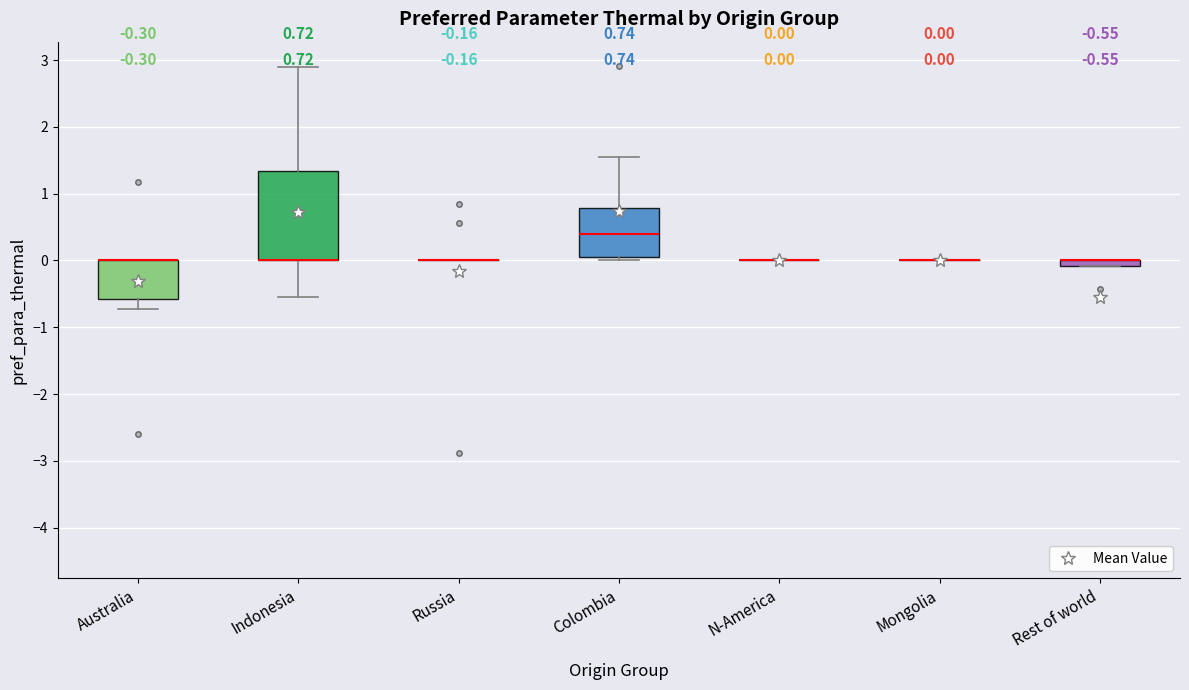

Which box is the tallest, from its lower edge to its upper edge?

Indonesia